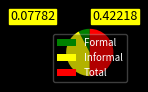

Approximately how many times larger is the value at Total compared to Informal?

1.2